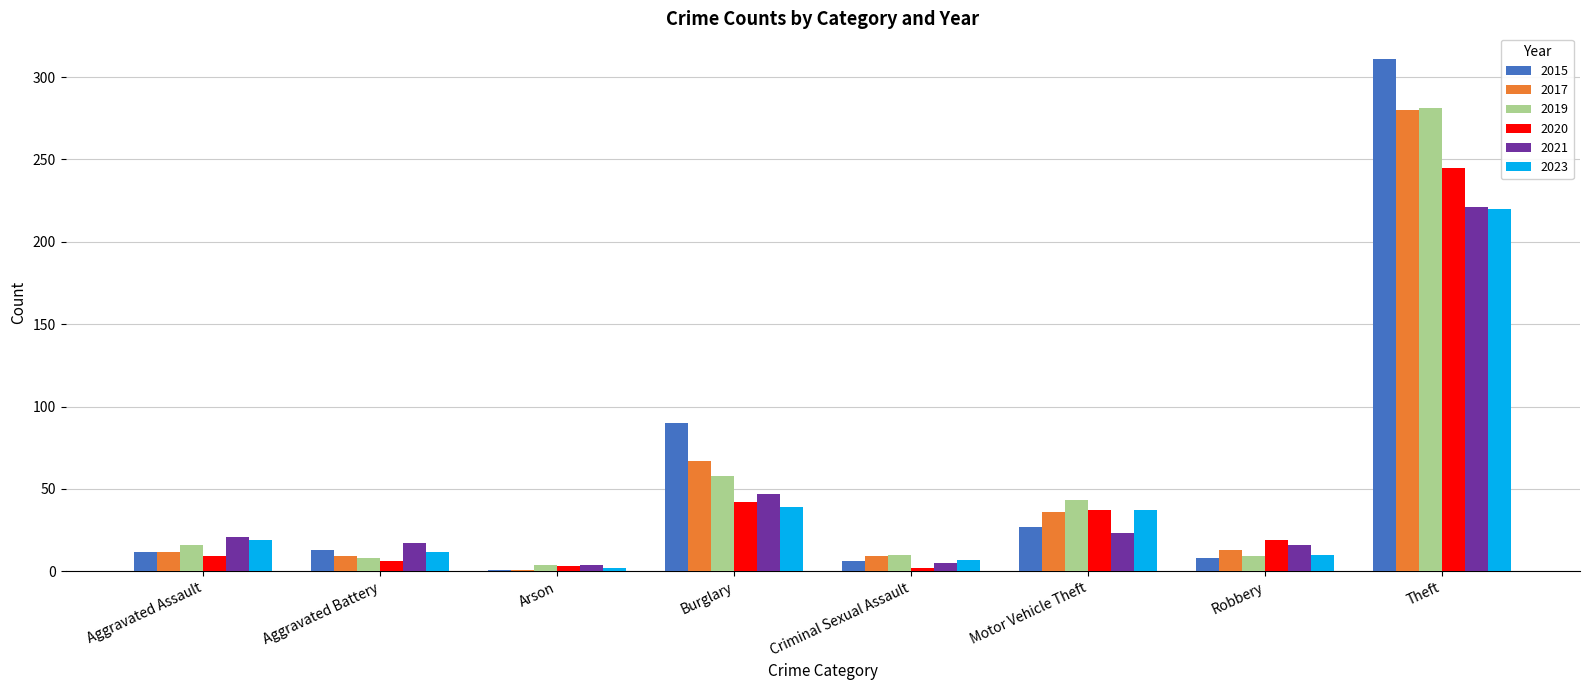

What is the maximum value shown in the chart?

311